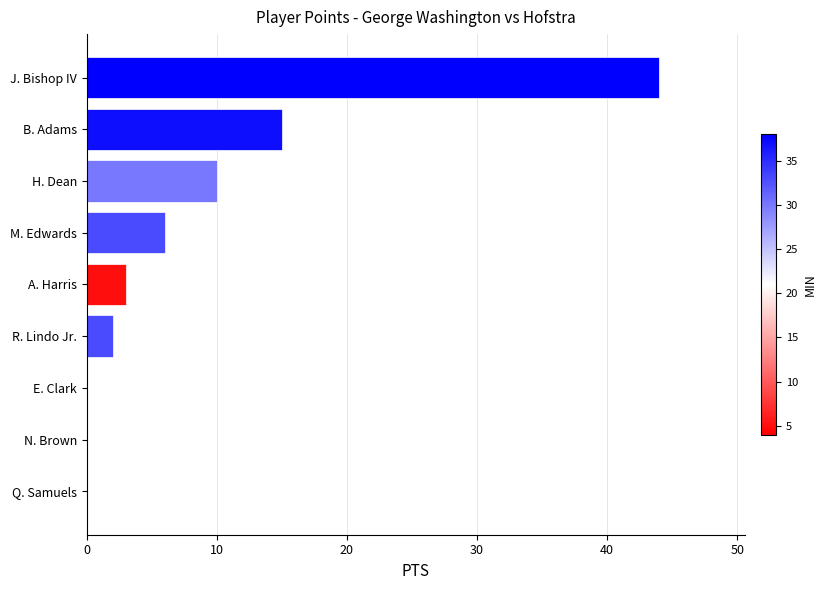

What is the sum of all values?

80